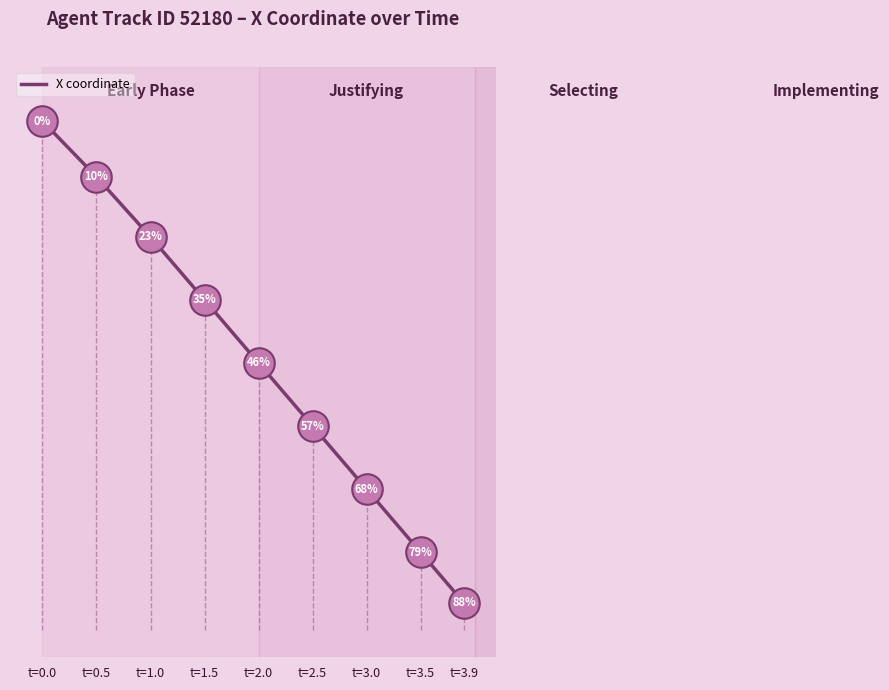

True or false: the data has more than 1 interior local peaks.

False